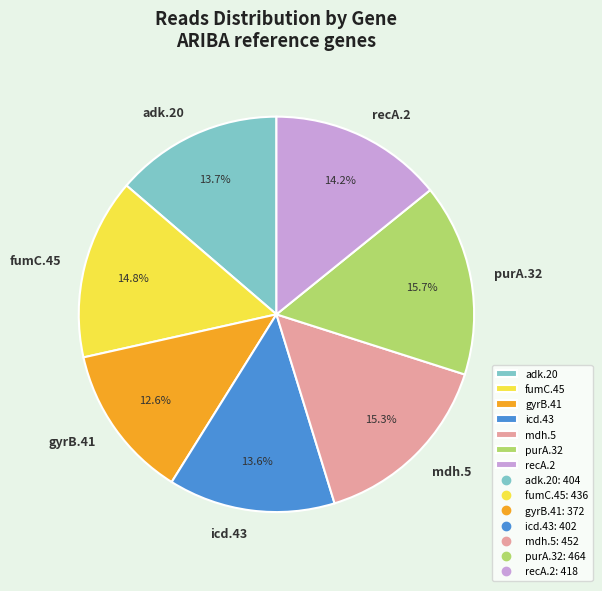

Does recA.2 account for over 50% of the chart?

No